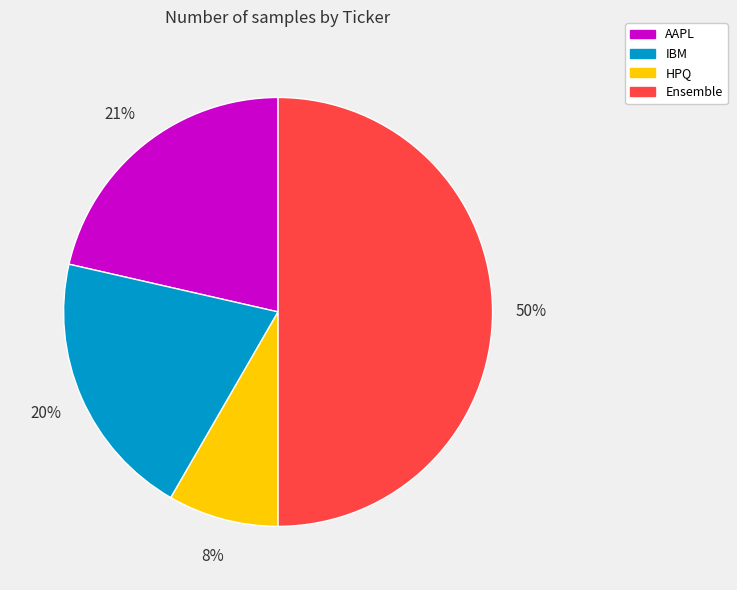

Combined, do Ensemble and AAPL account for over 50%?

Yes